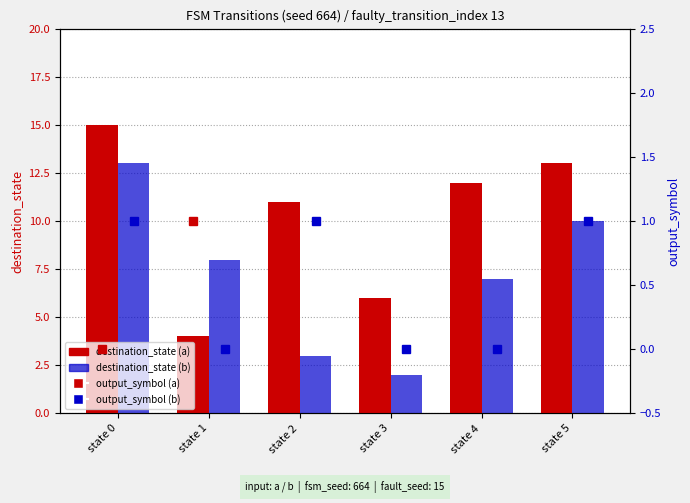

Rank the series by their maximum value, from highest to lowest.

destination_state (a), destination_state (b), output_symbol (a), output_symbol (b)